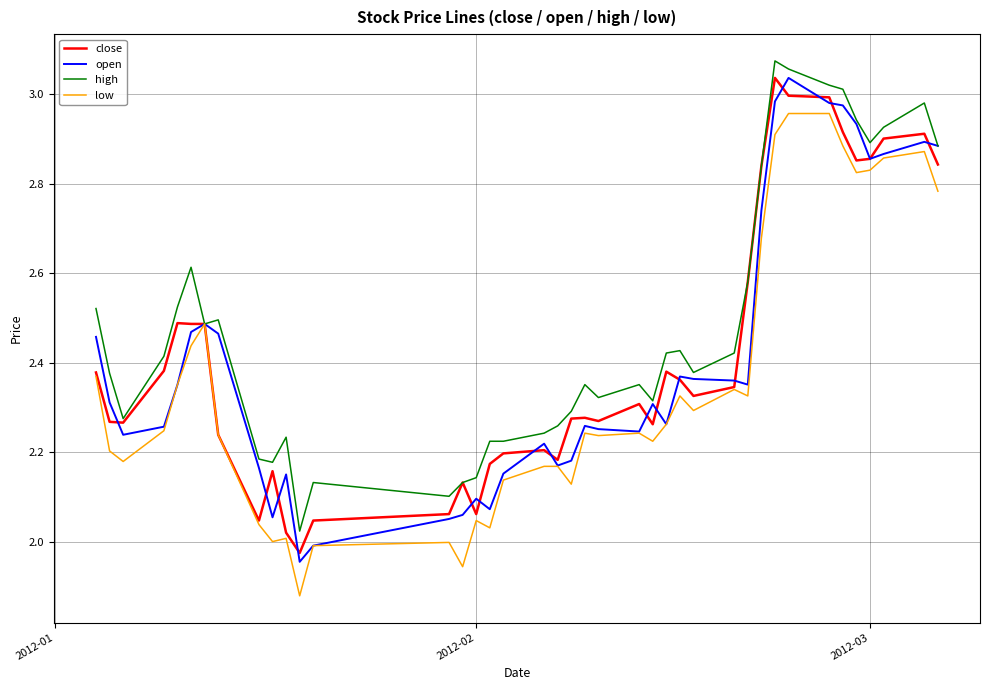

Which series has the largest total across all categories?

high